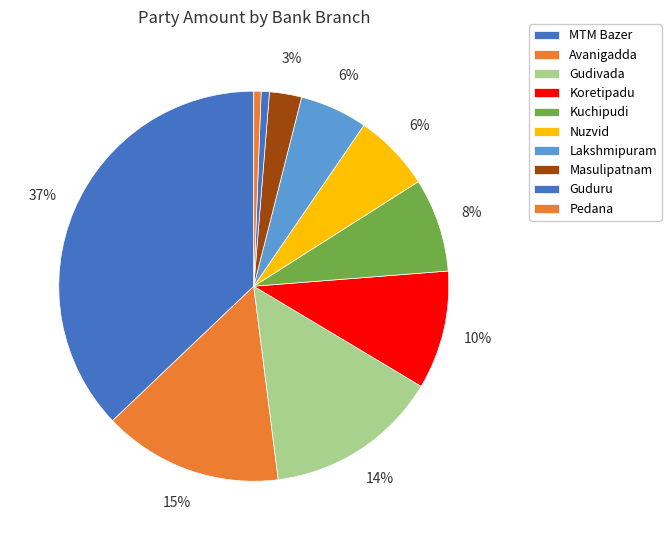

How many slices are in this pie chart?

10